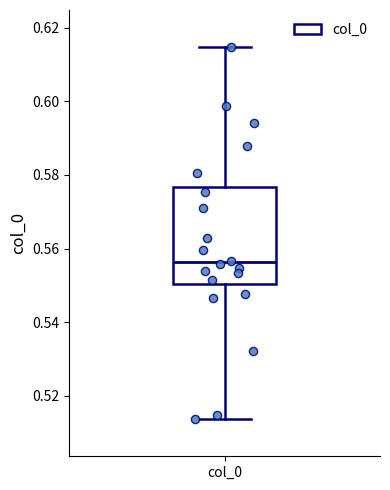

Read this box plot against the y-axis: the position of the median line, the range covered by the box, and the ends of both whiskers. The values are not printed on the chart, so give them approximately, as read against the axis.

median 0.556, box 0.550 to 0.576, whiskers 0.514 to 0.614